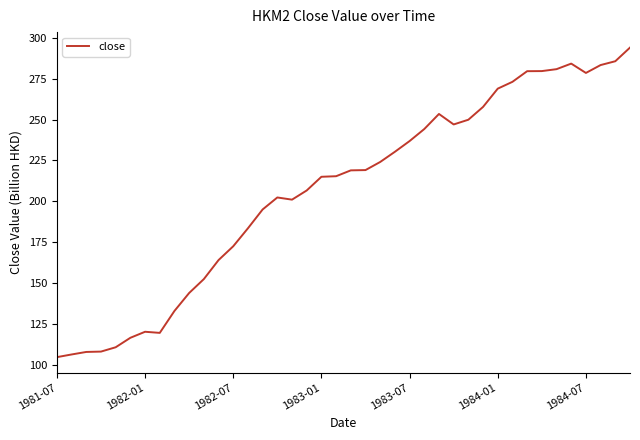

What is the minimum value shown in the chart?

104.9